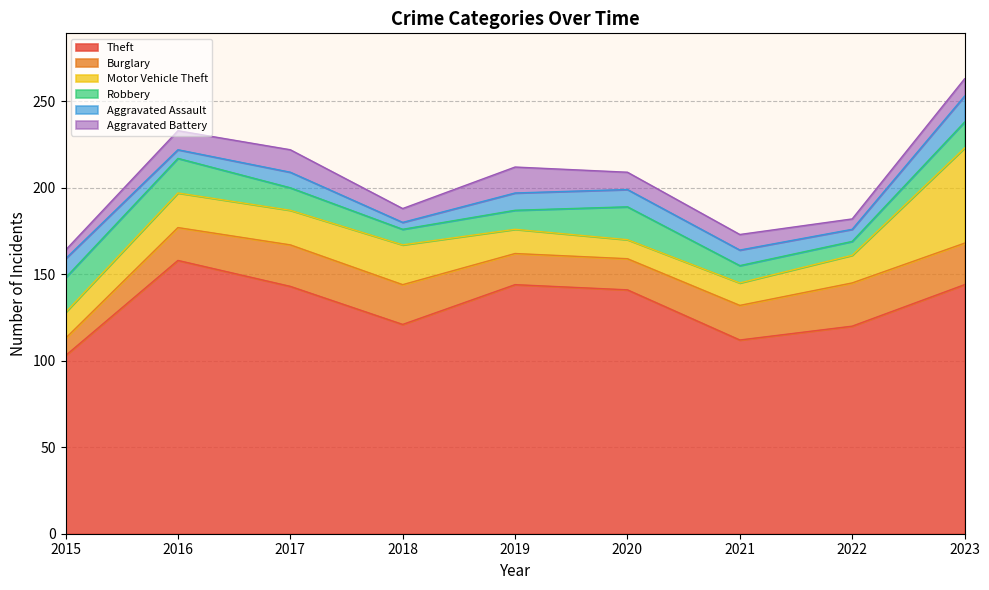

Does the chart have visible grid lines?

Yes